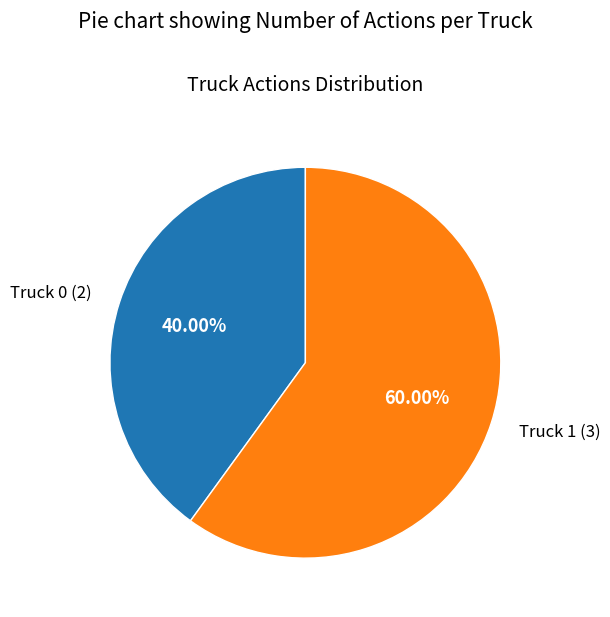

Approximately how many times larger is the value at Truck 1 compared to Truck 0?

1.5